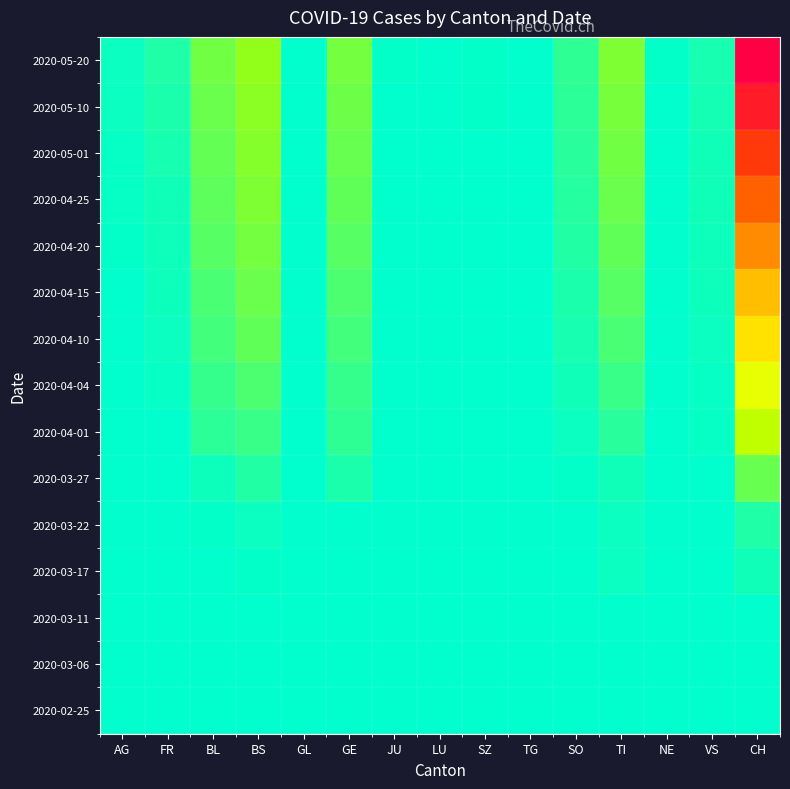

What is the total value across all series at GL?

15